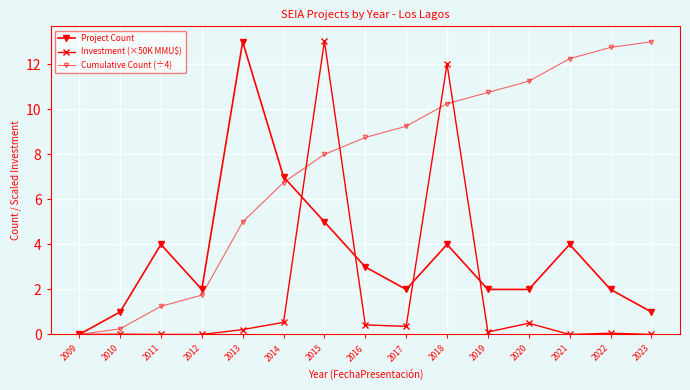

How many lines are shown in the chart?

3